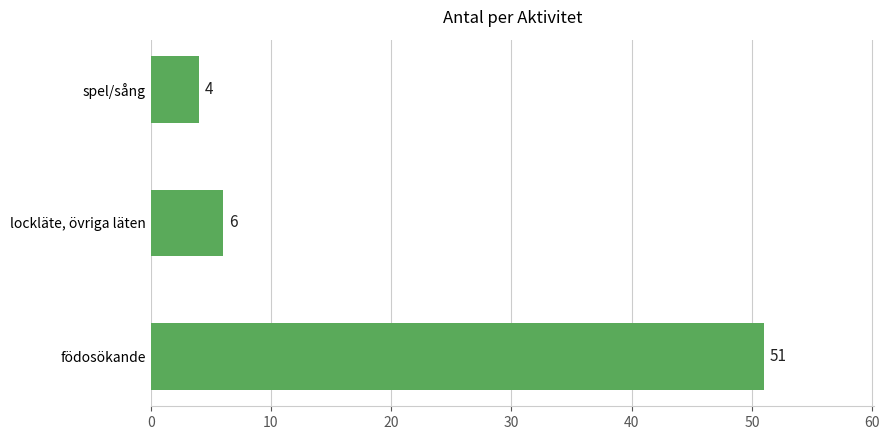

Approximately how many times larger is the value at lockläte, övriga läten compared to spel/sång?

1.5